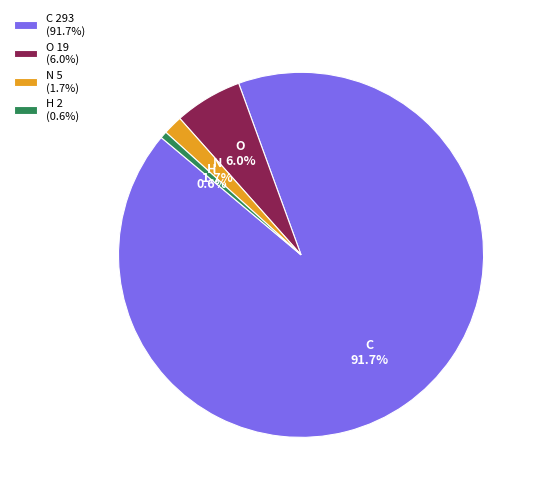

What percentage is the O slice, to the nearest percent?

6%